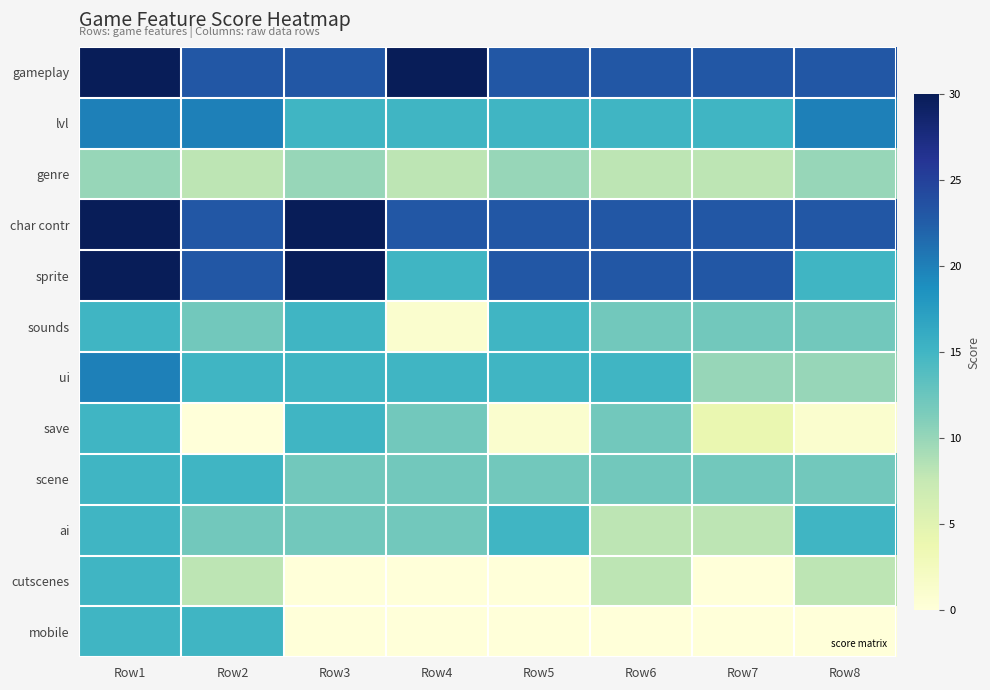

Reading left to right, what are all the values shown in this chart?

gameplay: Row1=30	Row2=23	Row3=23	Row4=30	Row5=23	Row6=23	Row7=23	Row8=23
lvl: Row1=20	Row2=20	Row3=15	Row4=15	Row5=15	Row6=15	Row7=15	Row8=20
genre: Row1=10	Row2=8	Row3=10	Row4=8	Row5=10	Row6=8	Row7=8	Row8=10
char contr: Row1=30	Row2=23	Row3=30	Row4=23	Row5=23	Row6=23	Row7=23	Row8=23
sprite: Row1=30	Row2=23	Row3=30	Row4=15	Row5=23	Row6=23	Row7=23	Row8=15
sounds: Row1=15	Row2=12	Row3=15	Row4=1	Row5=15	Row6=12	Row7=12	Row8=12
ui: Row1=20	Row2=15	Row3=15	Row4=15	Row5=15	Row6=15	Row7=10	Row8=10
save: Row1=15	Row2=0	Row3=15	Row4=12	Row5=1	Row6=12	Row7=4	Row8=1
scene: Row1=15	Row2=15	Row3=12	Row4=12	Row5=12	Row6=12	Row7=12	Row8=12
ai: Row1=15	Row2=12	Row3=12	Row4=12	Row5=15	Row6=8	Row7=8	Row8=15
cutscenes: Row1=15	Row2=8	Row3=0	Row4=0	Row5=0	Row6=8	Row7=0	Row8=8
mobile: Row1=15	Row2=15	Row3=0	Row4=0	Row5=0	Row6=0	Row7=0	Row8=0